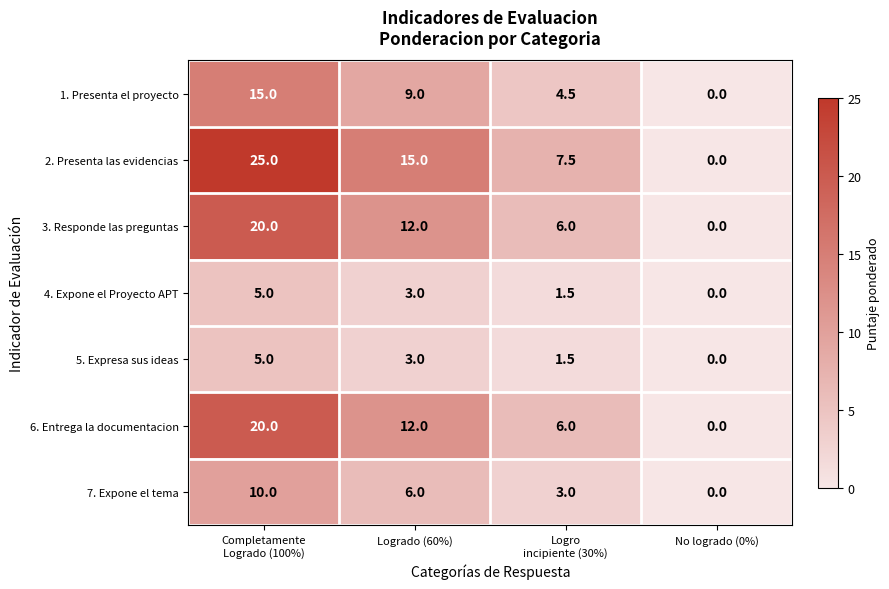

How many data points in 7. Expone el tema are less than 6?

2